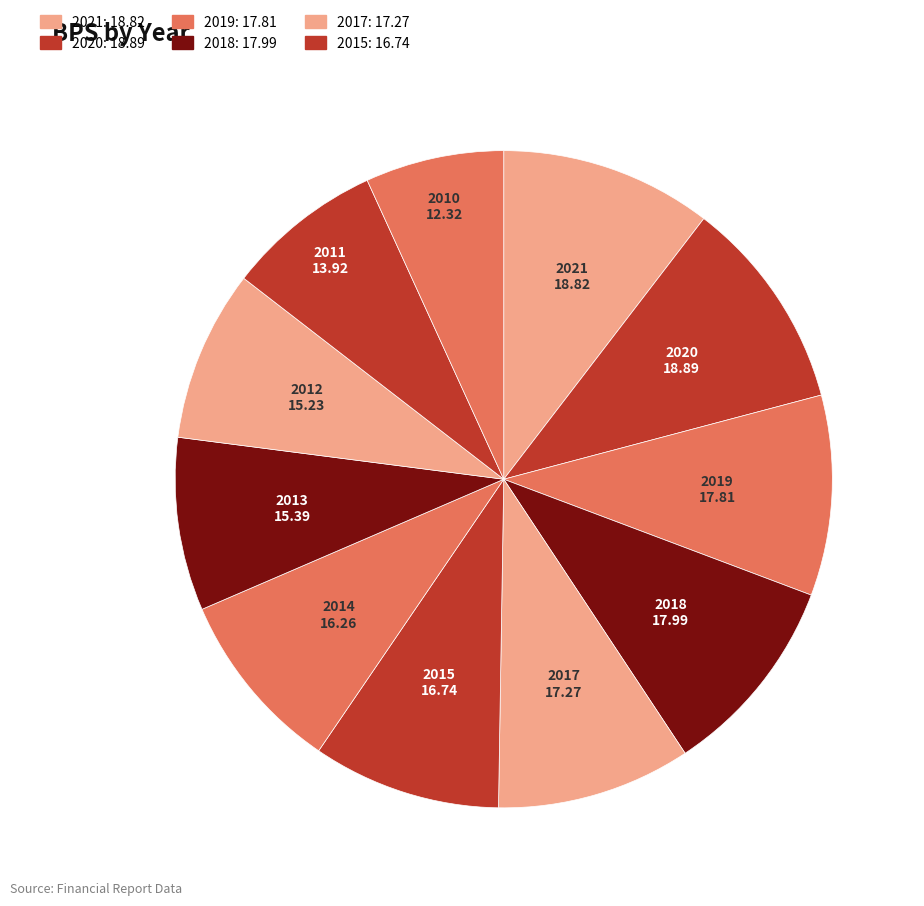

Rank the categories by value from lowest to highest.

2010, 2011, 2012, 2013, 2014, 2015, 2017, 2019, 2018, 2021, 2020